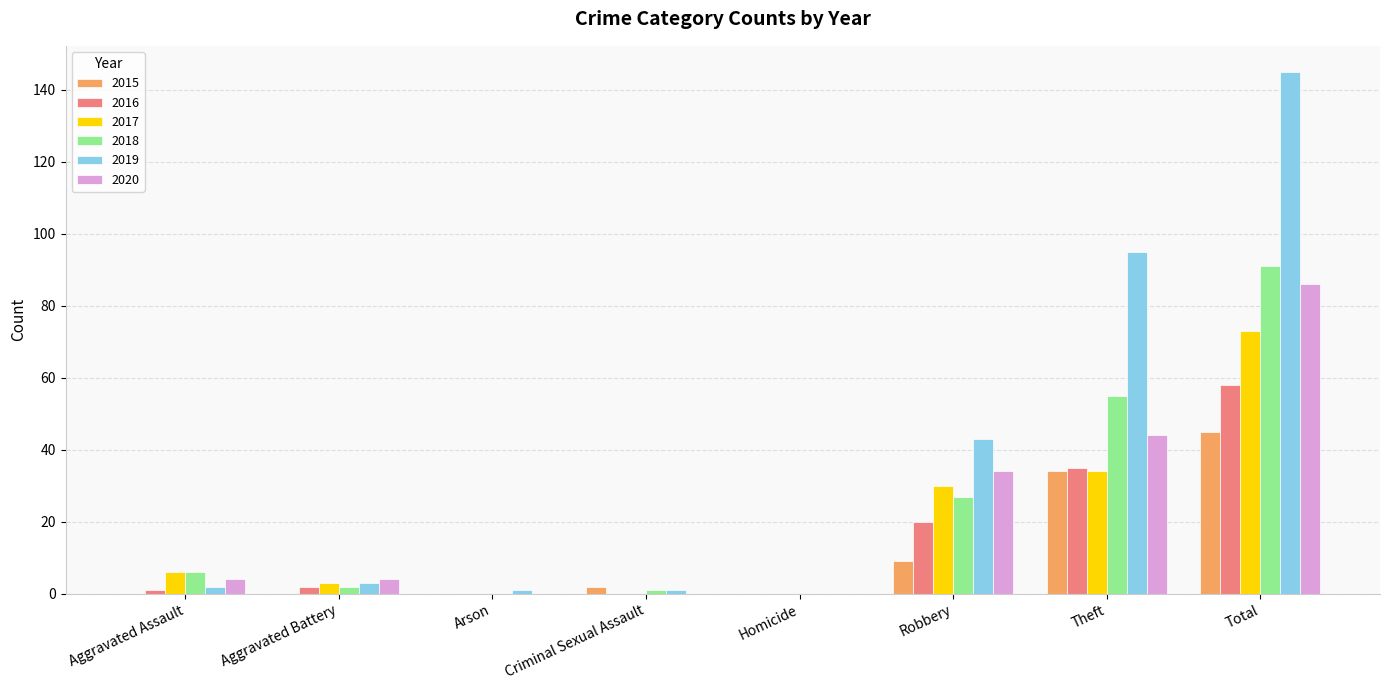

What is the total value across all series at Robbery?

163